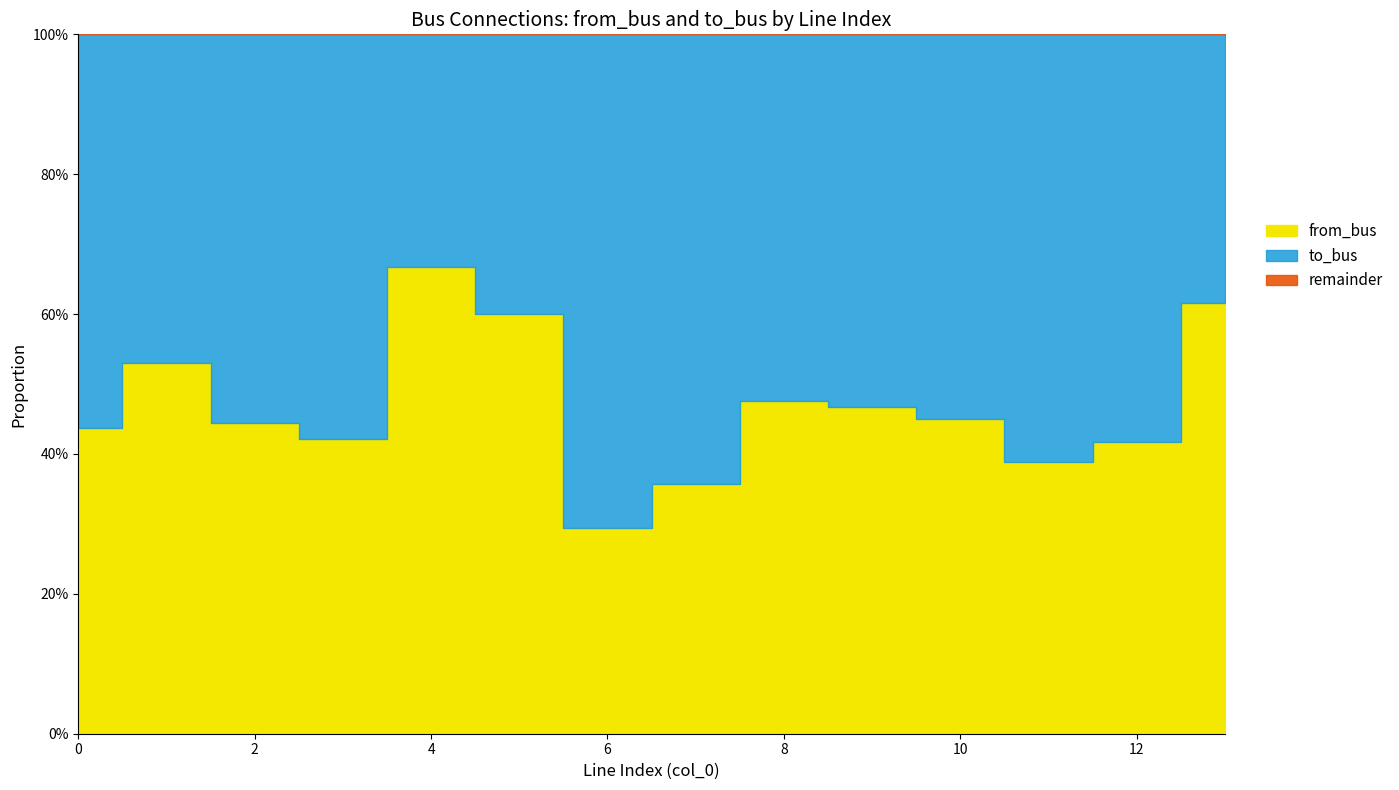

Count the from_bus values in the range 7 to 9.

8